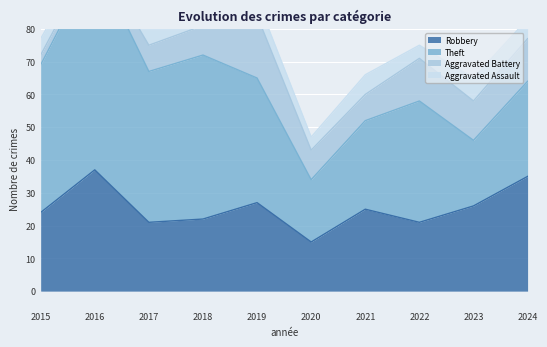

List the series in order of their peak value, lowest first.

Aggravated Assault, Aggravated Battery, Robbery, Theft